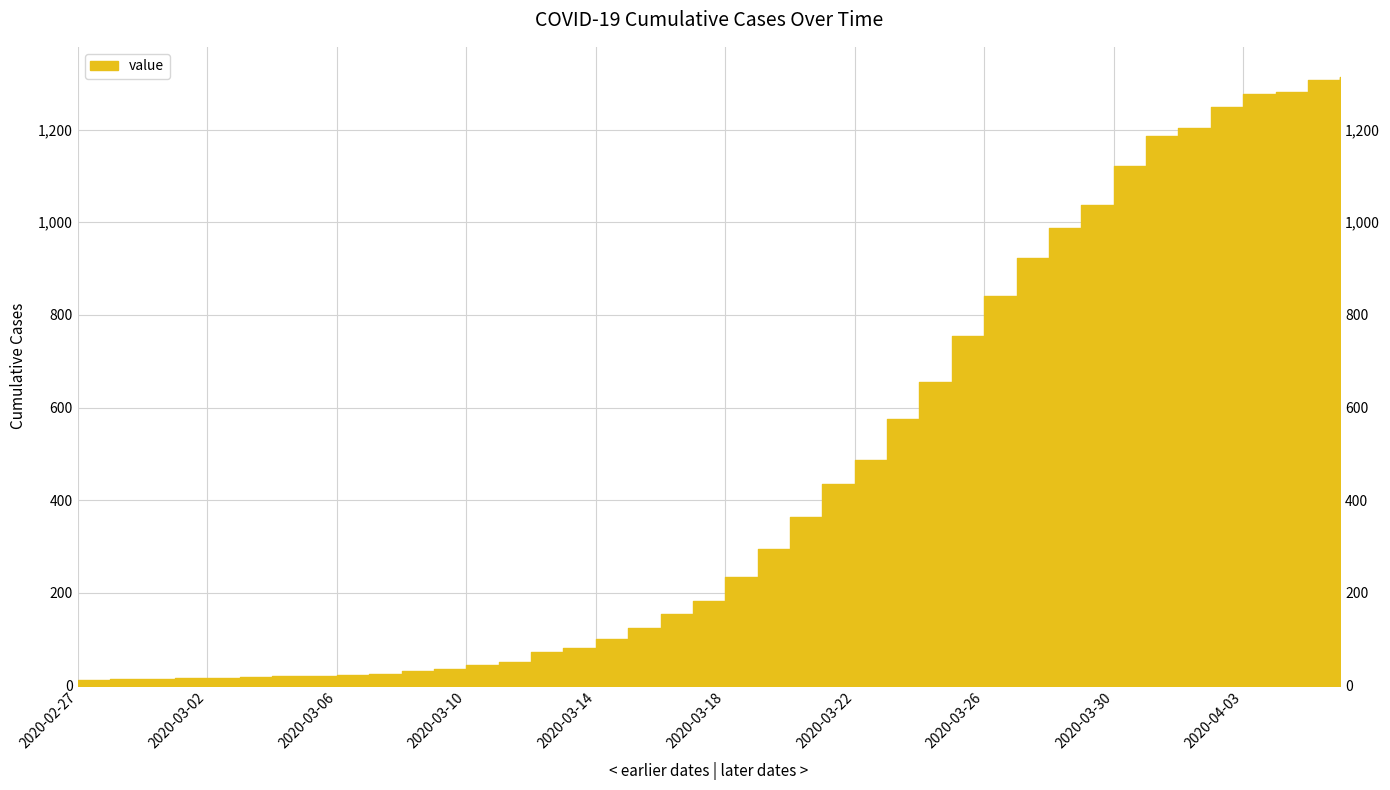

Which category has the lowest value across all series?

2020-02-27